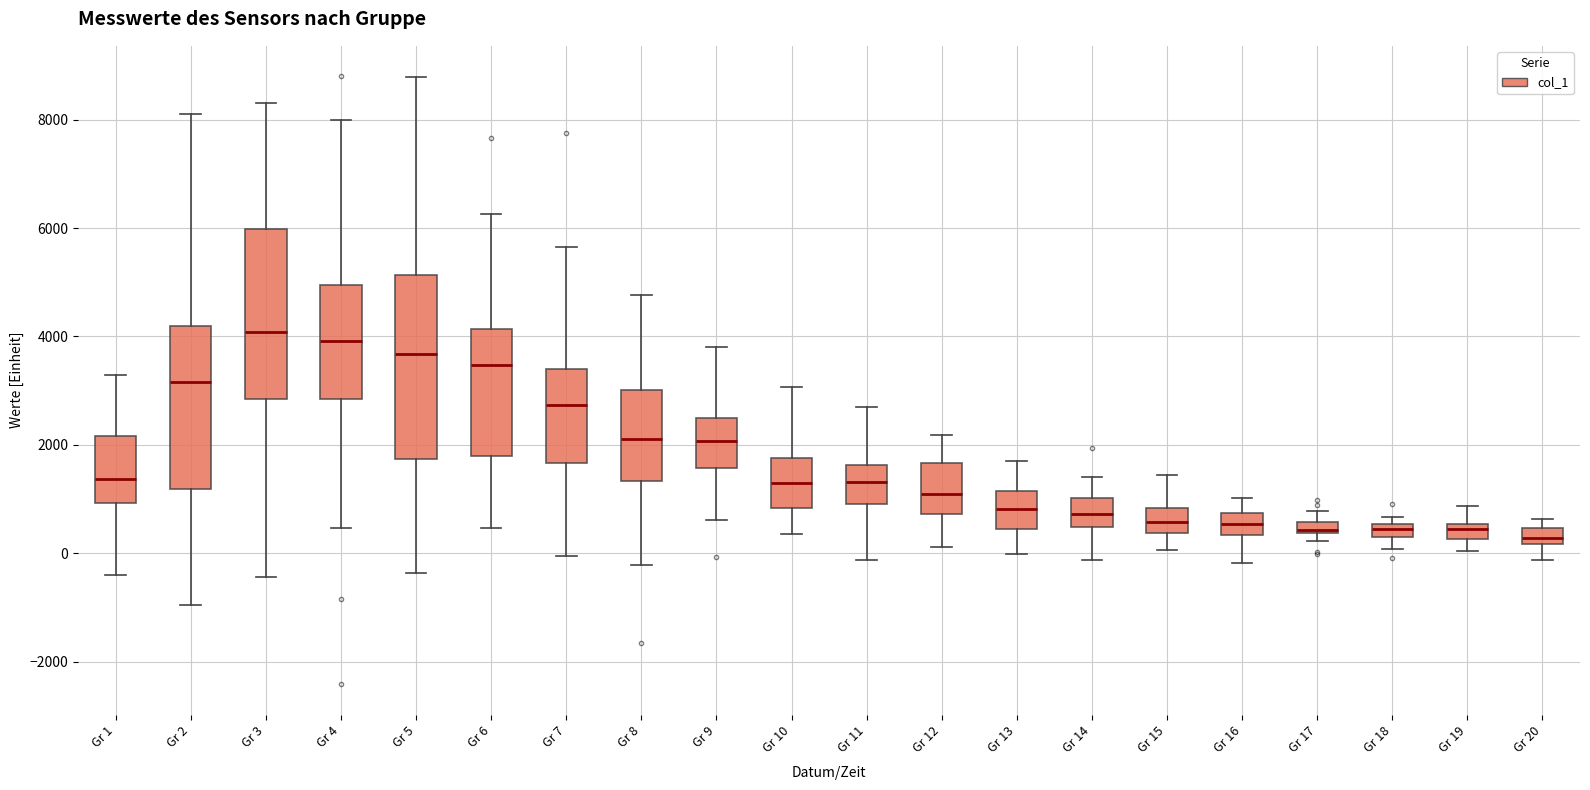

Which box is the tallest, from its lower edge to its upper edge?

Gr 5